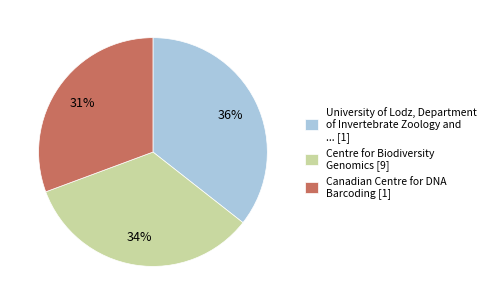

Which has a higher value, Canadian Centre for DNA Barcoding [1] or University of Lodz, Department of Invertebrate Zoology and ... [1]?

University of Lodz, Department of Invertebrate Zoology and ... [1]